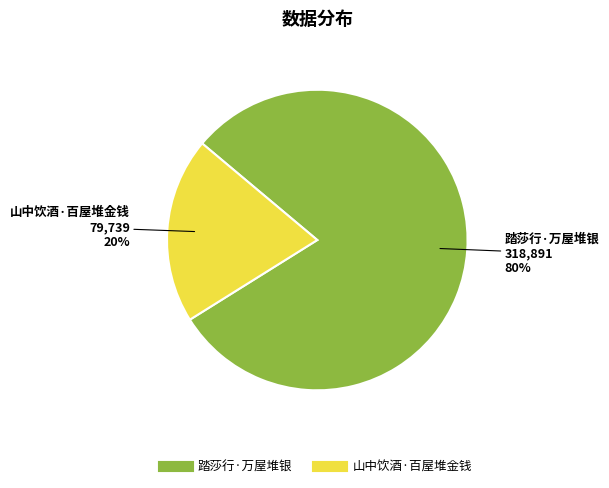

Is it true that 踏莎行·万屋堆银 is 80% of the pie?

True